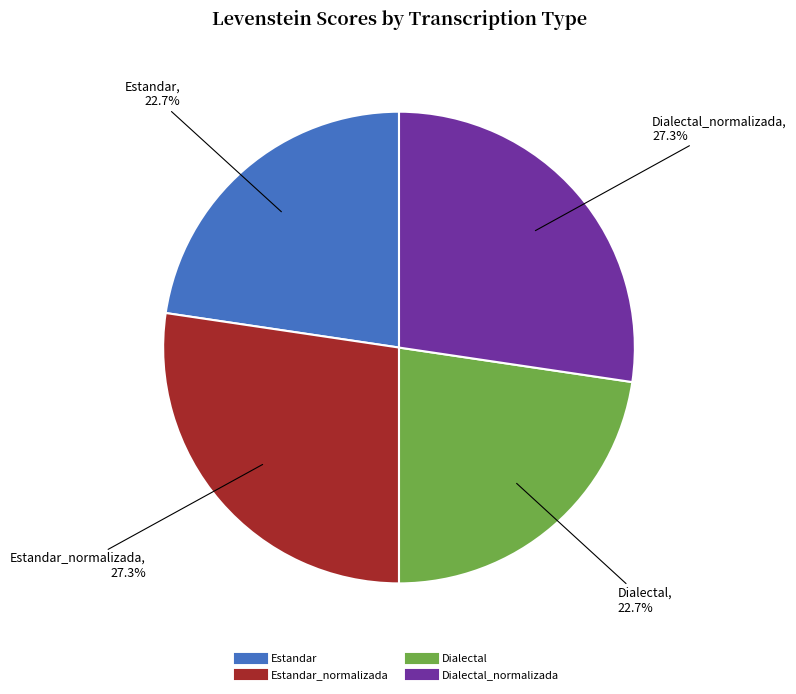

Does any single category account for the majority?

No